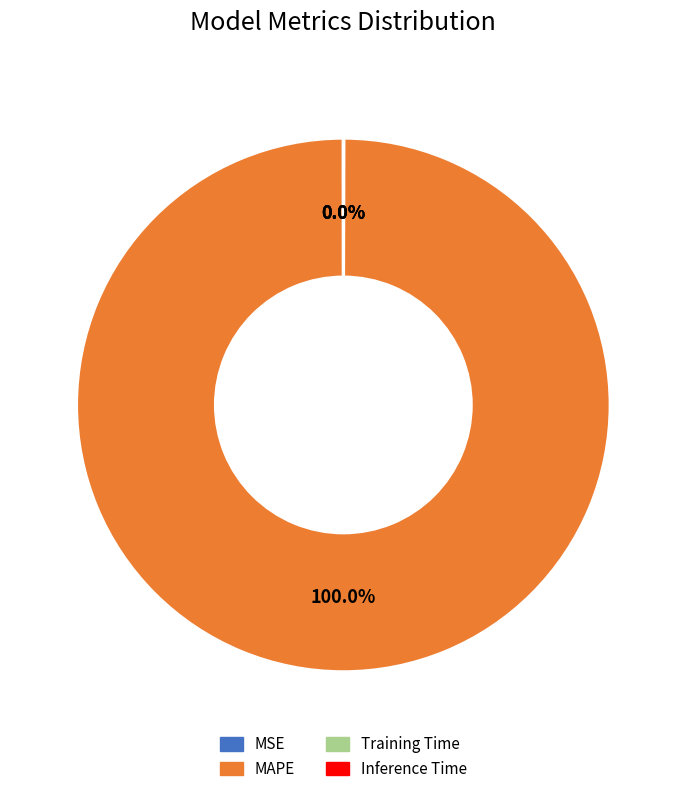

Which slice represents more than half of the pie?

MAPE